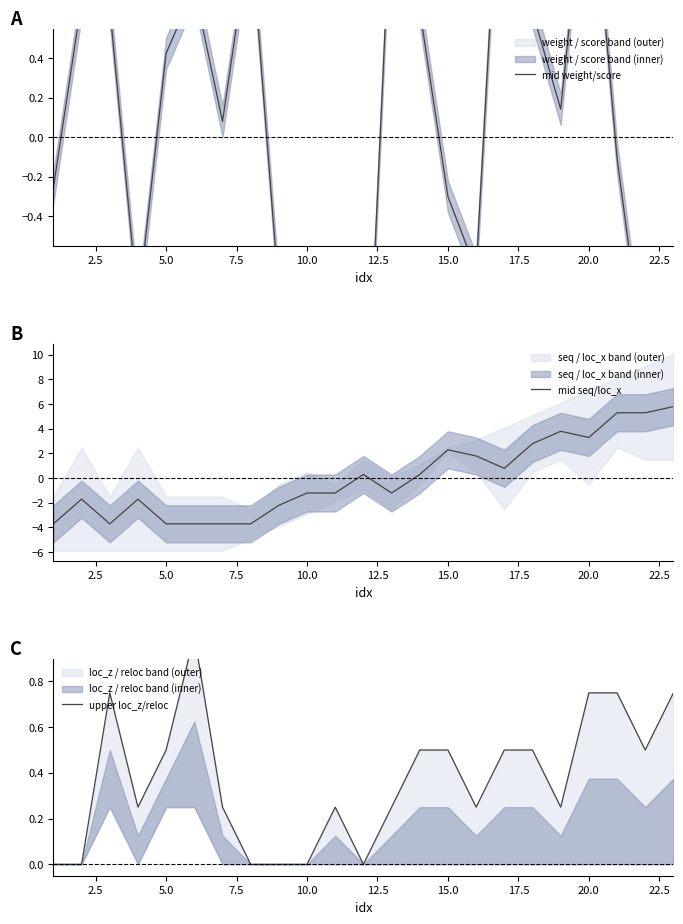

At how many categories does at least one series exceed 0?

20